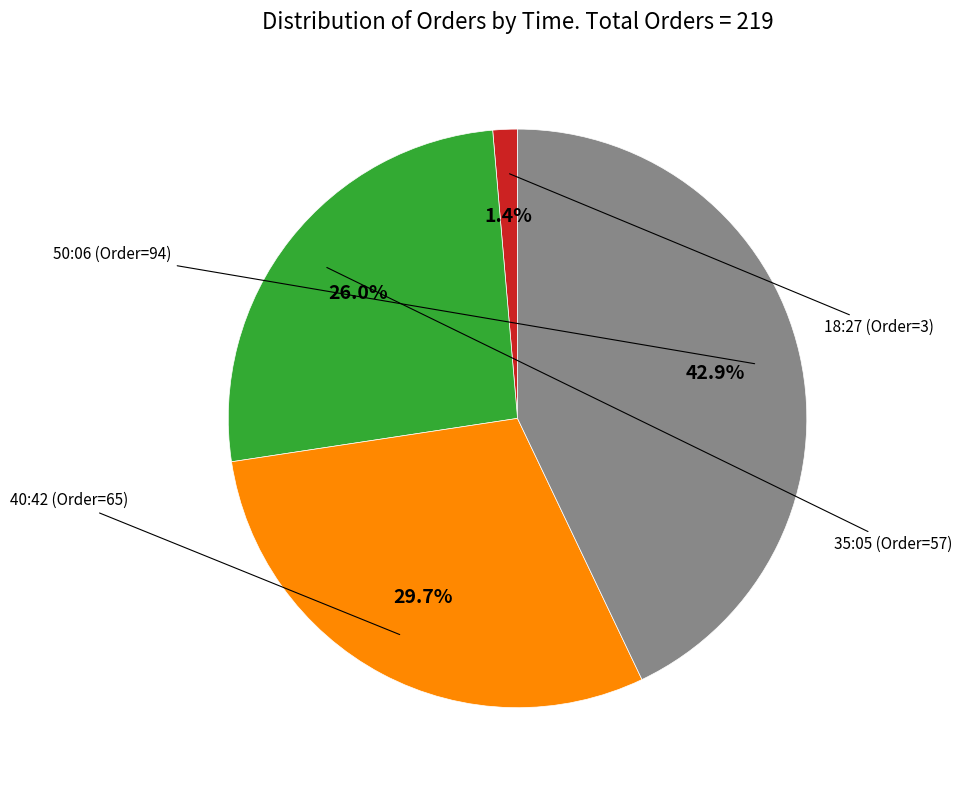

Does any single category account for the majority?

No